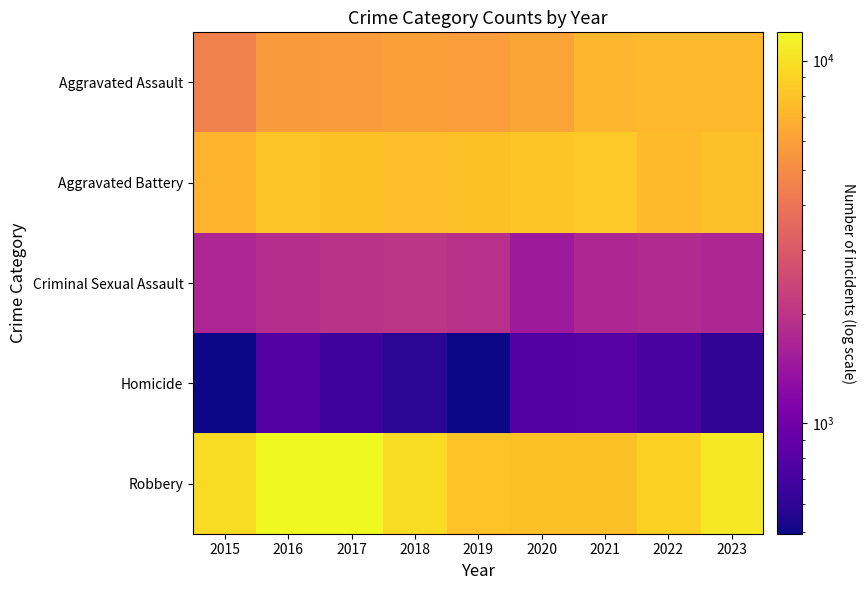

At how many categories does at least one series exceed 1739?

9